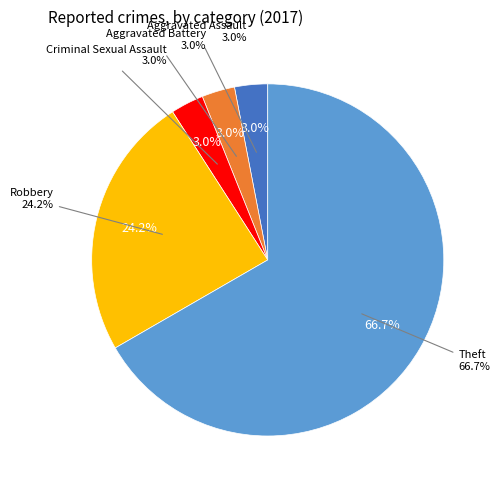

True or false: Criminal Sexual Assault accounts for 3% of the total.

True